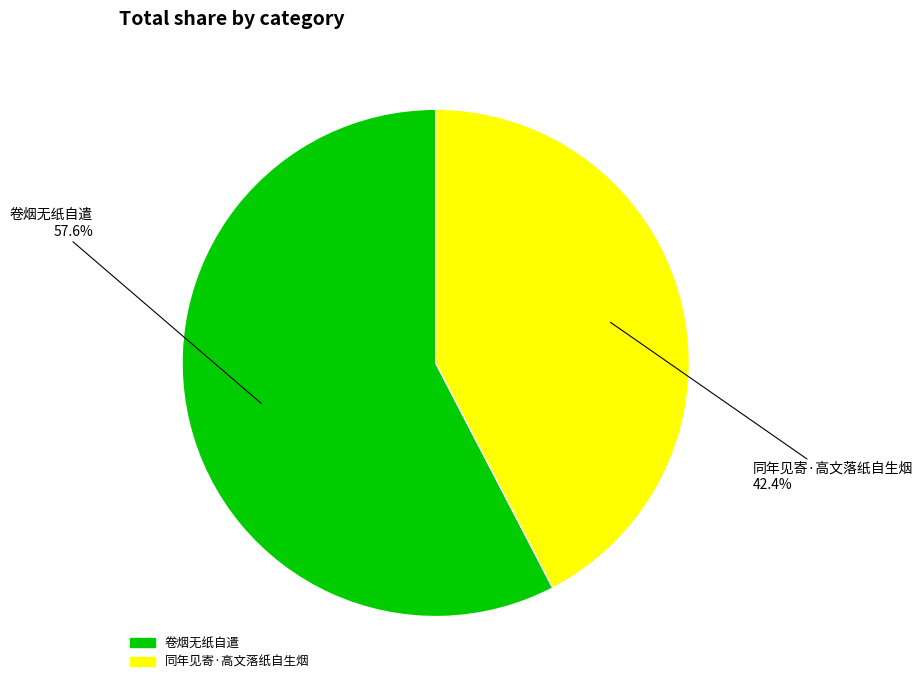

Is it true that 同年见寄·高文落纸自生烟 is 49% of the pie?

False